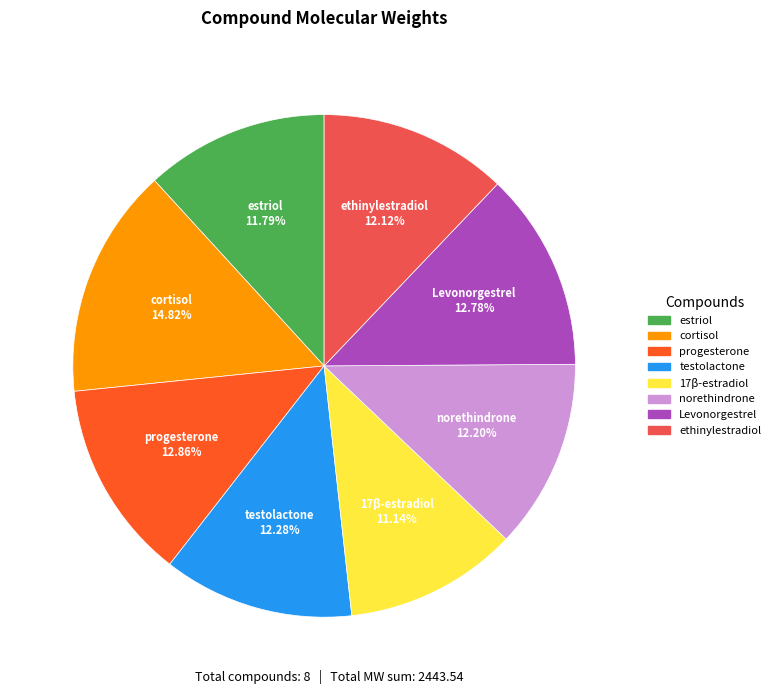

How many segments does this pie chart have?

8